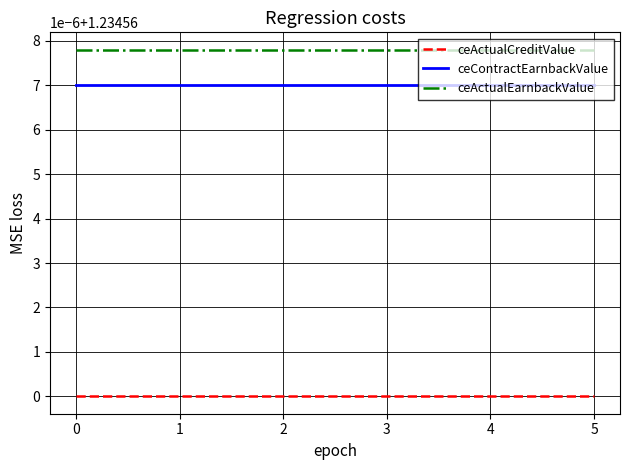

Does the chart display data point markers on the line(s)?

No